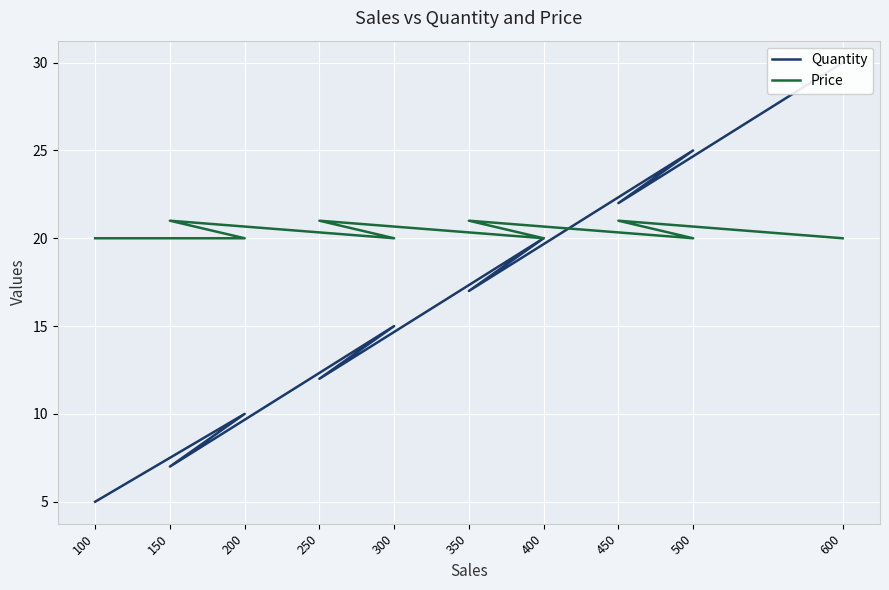

What is the maximum value shown in the chart?

30